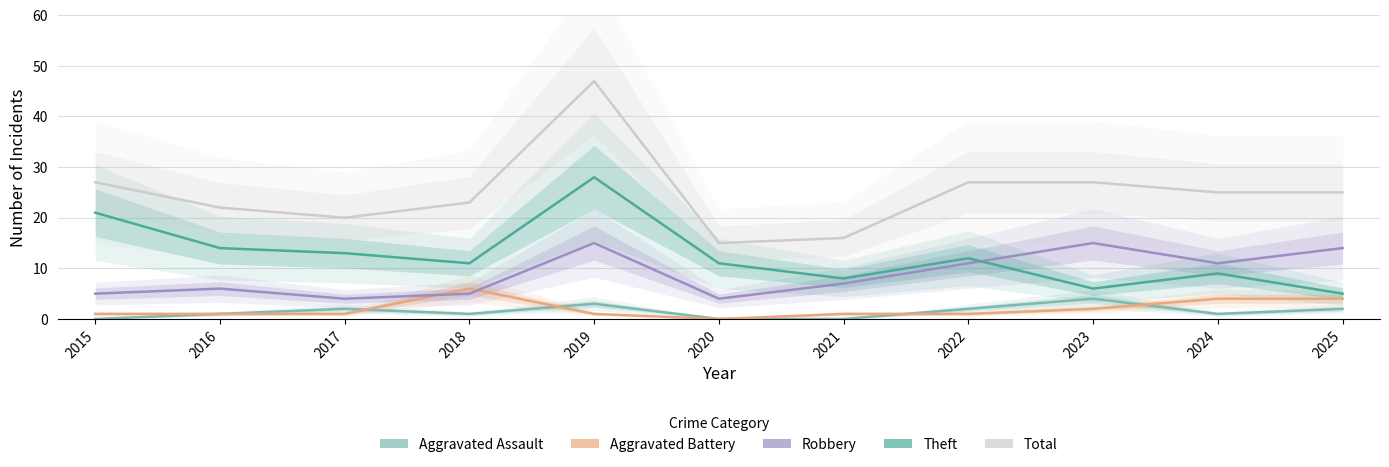

True or false: Total and Theft cross at least once.

False